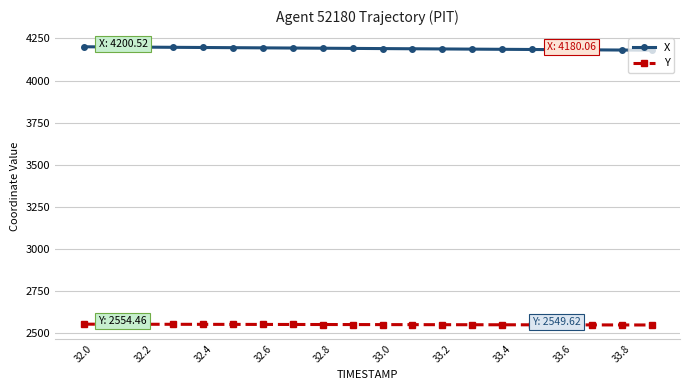

What is the minimum value for X?

4180.1